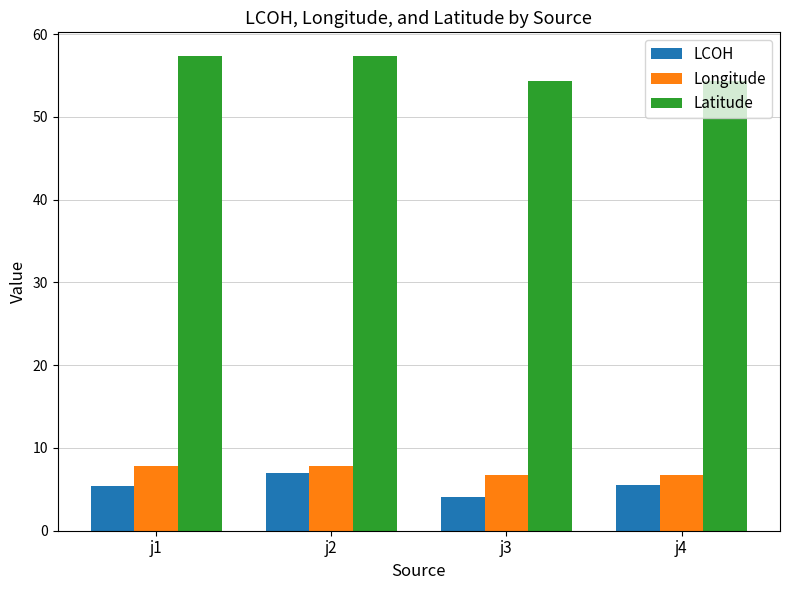

What is the total value across all series at j3?

65.2